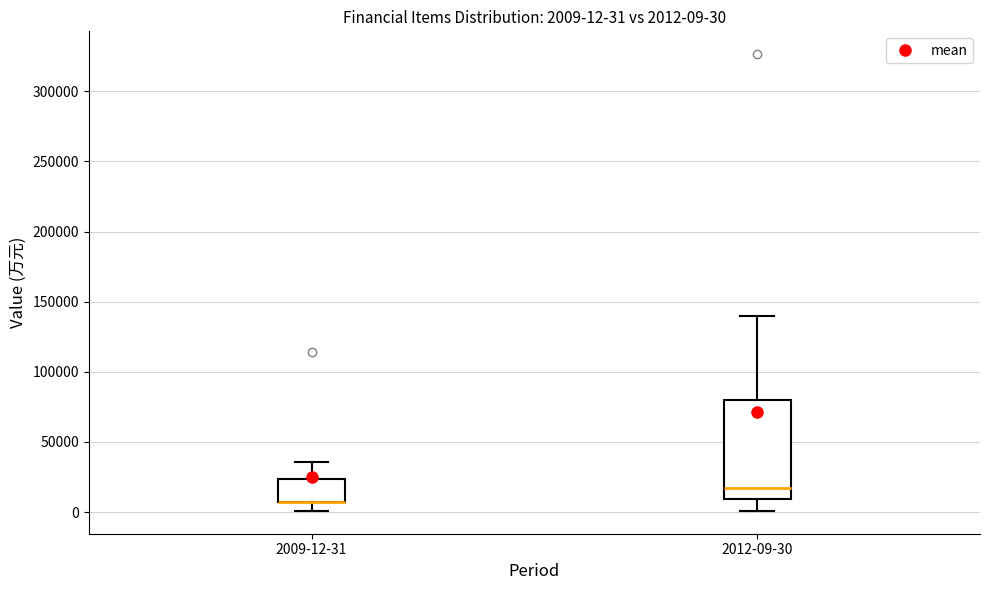

Which box is the tallest, from its lower edge to its upper edge?

2012-09-30